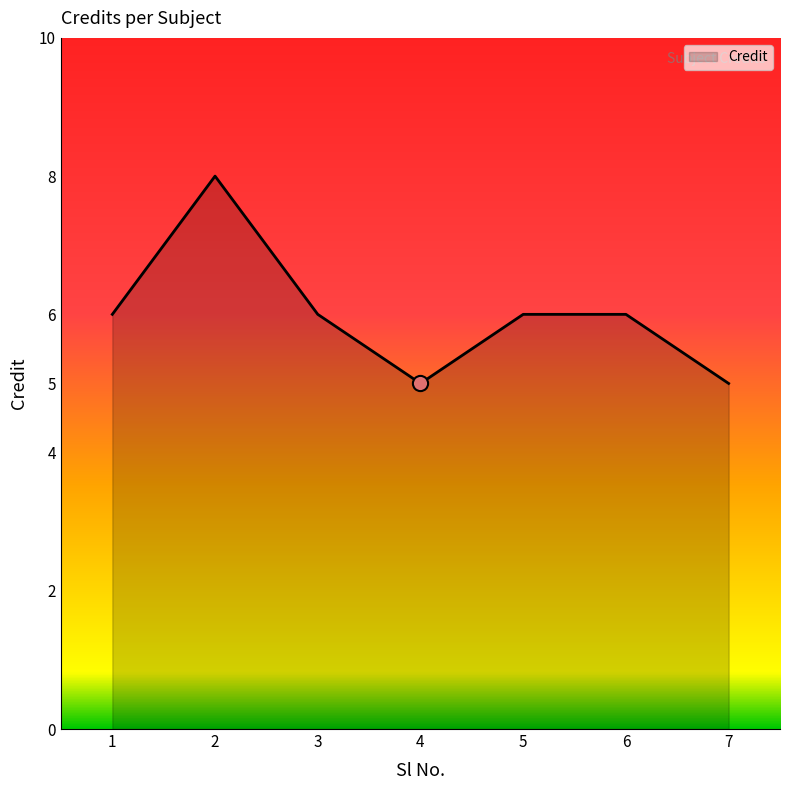

Approximately how many times larger is the value at 3 compared to 1?

1.0